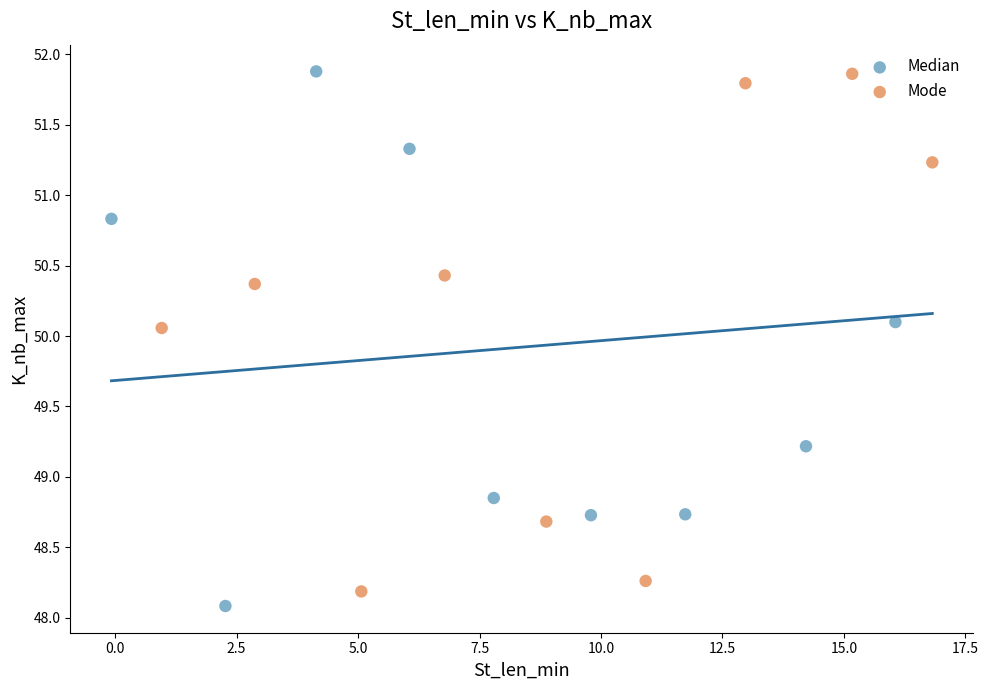

What are all the series names shown in the legend?

Median, Mode